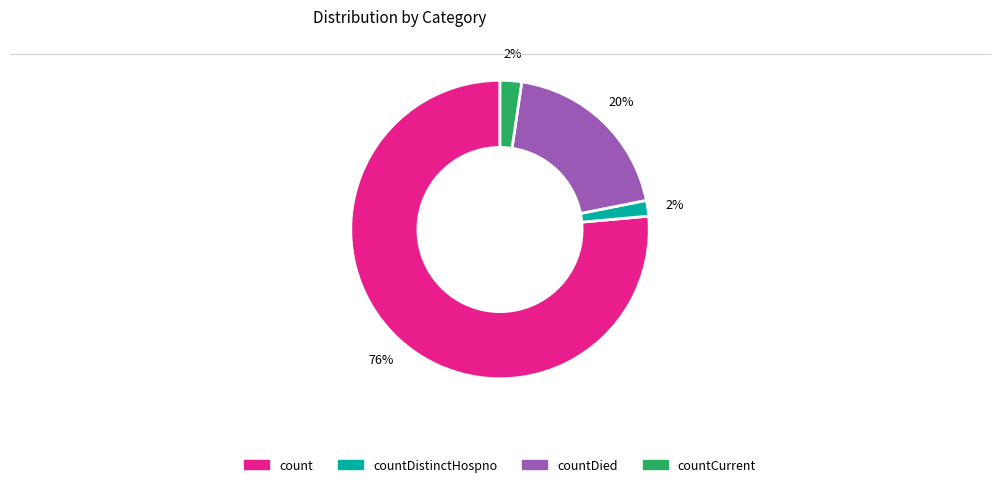

To the nearest percent, what is the average slice percentage?

25%